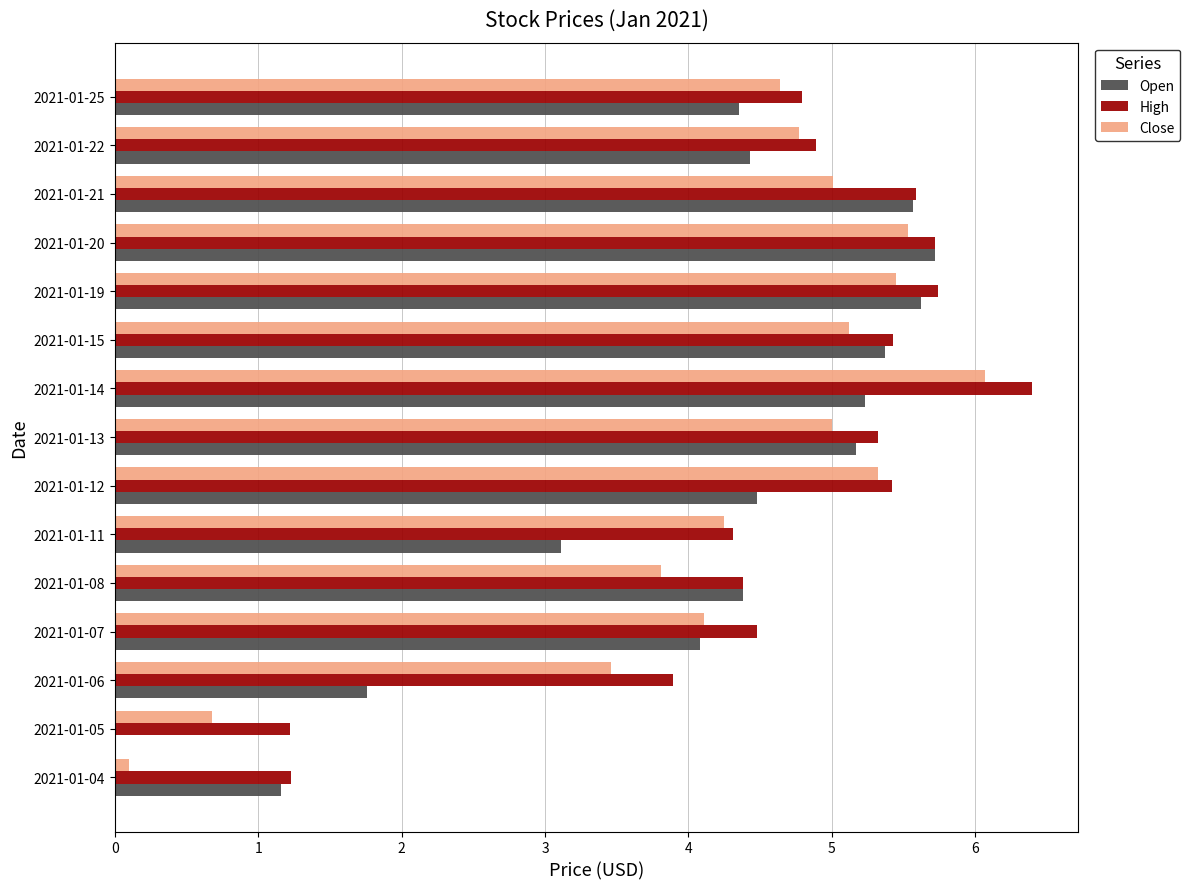

What is the average value of the High series?

4.6